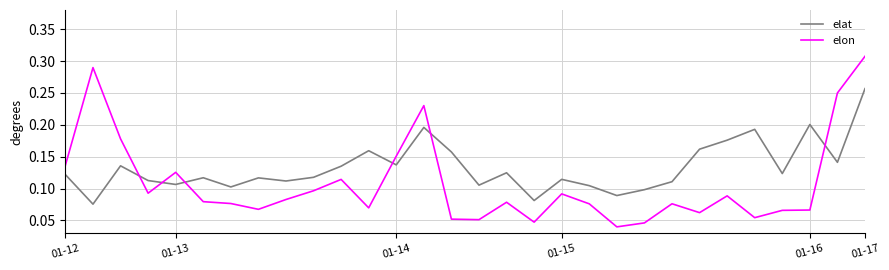

Rank the series by their average value, from lowest to highest.

elon, elat